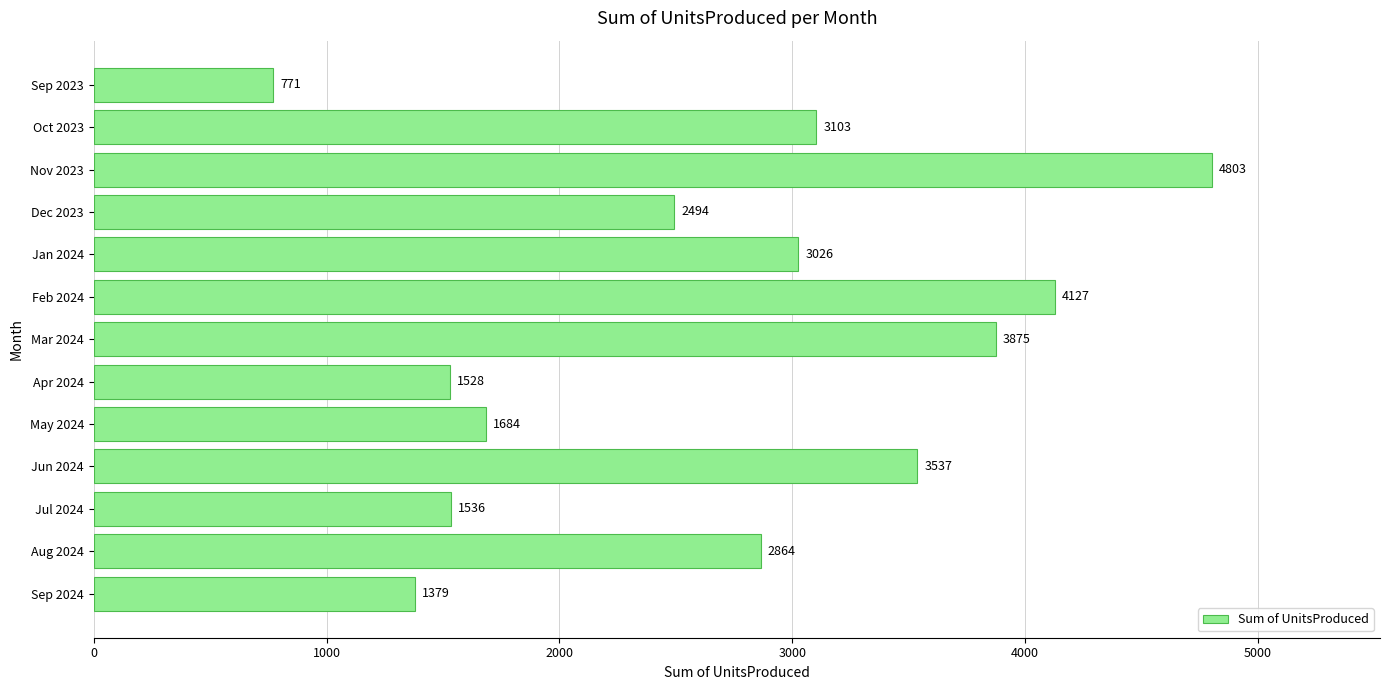

What is the difference between the maximum and second lowest values?

3424